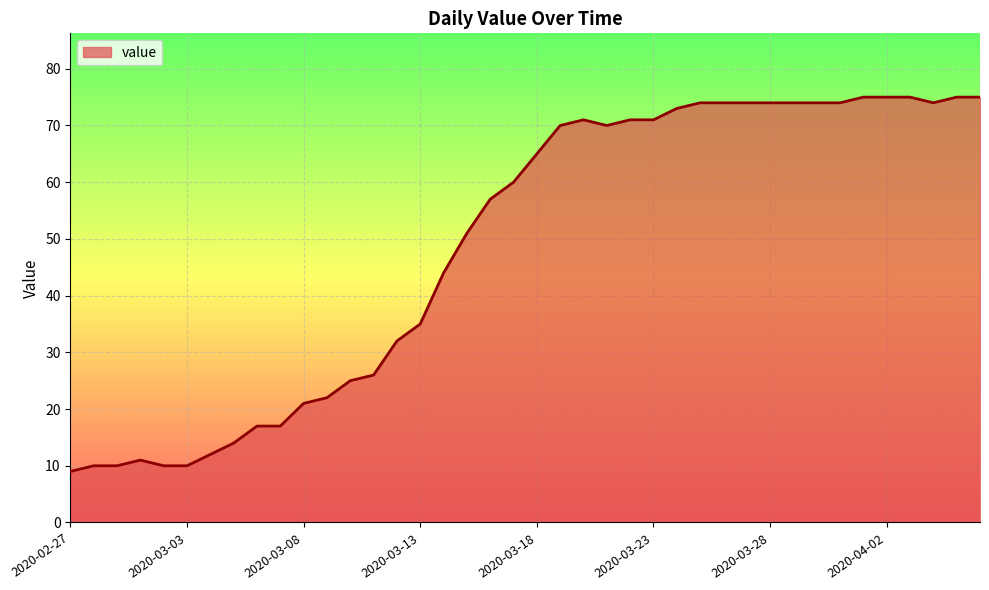

How many lines are shown in the chart?

1